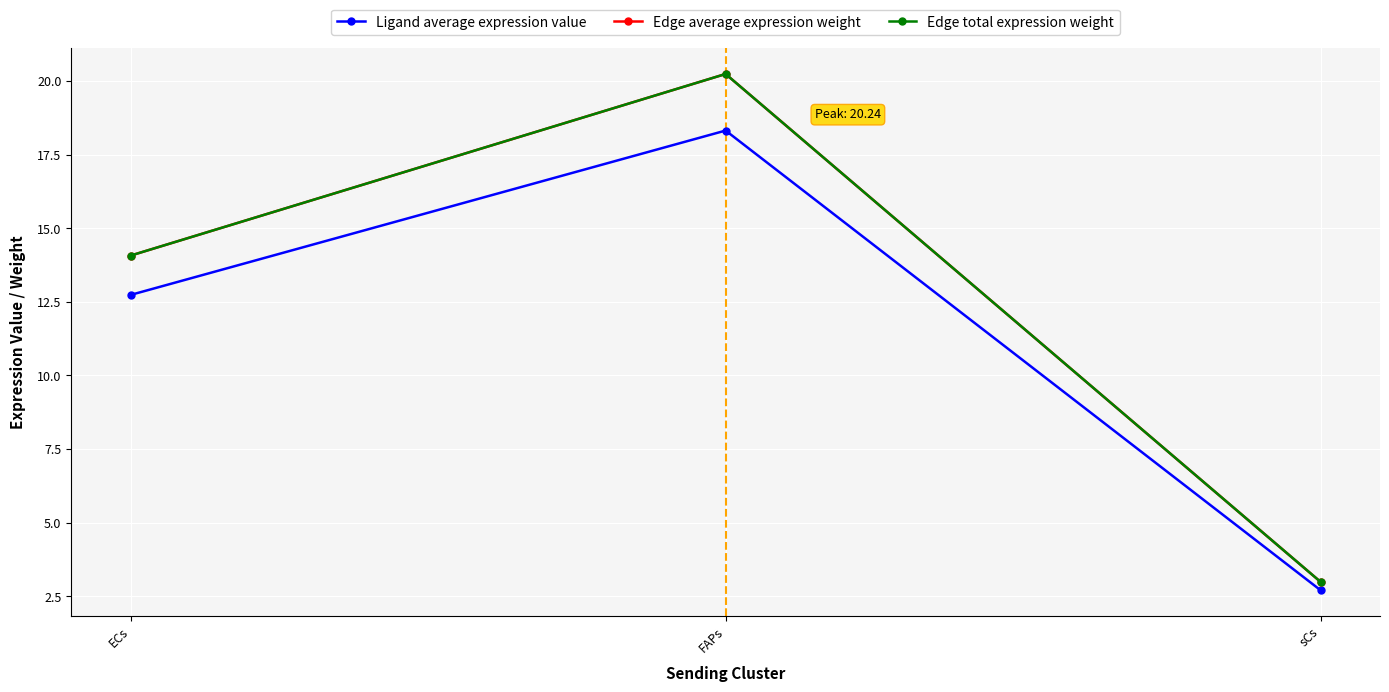

Is this an area chart (filled region under the line)?

No